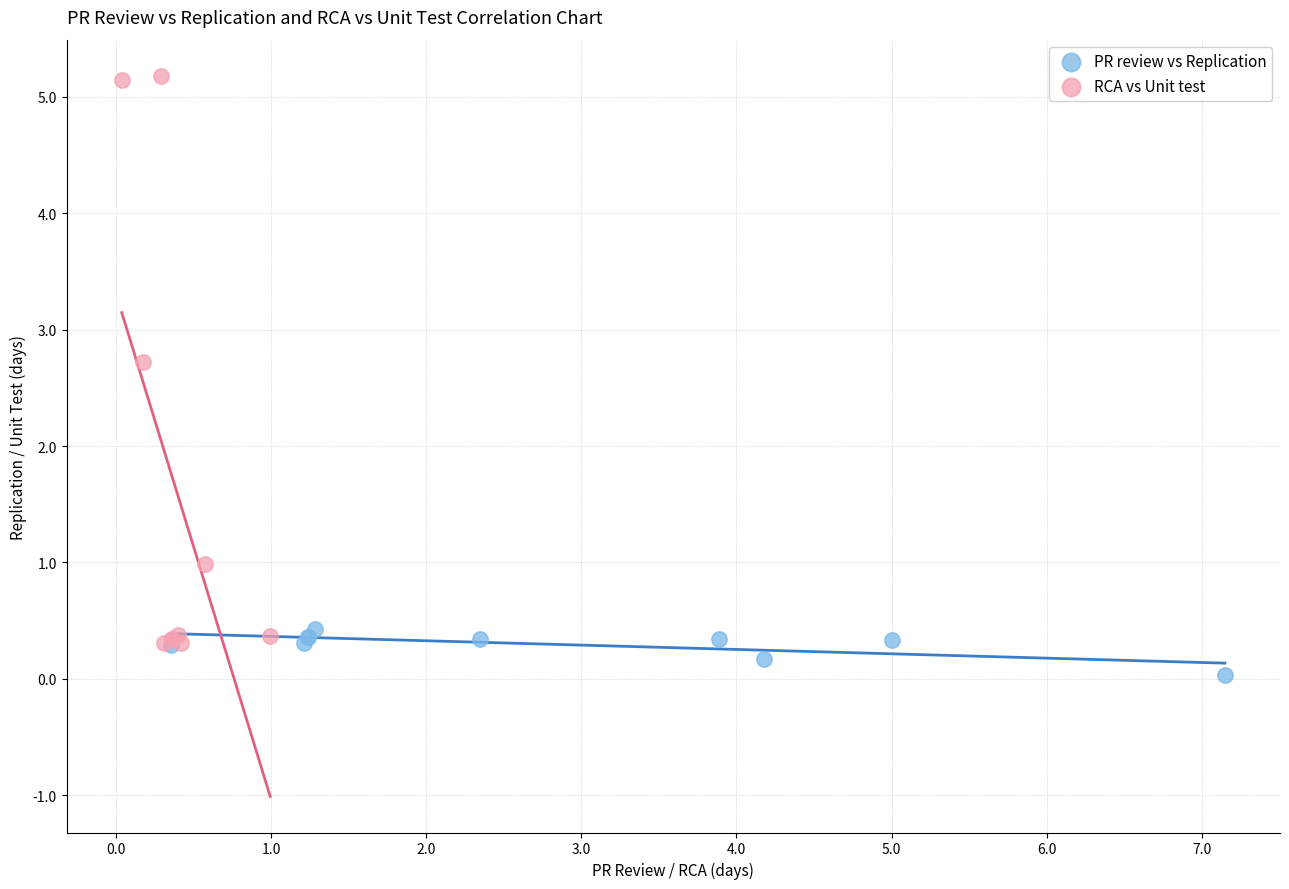

Which series has the widest spread of Y values?

RCA vs Unit test